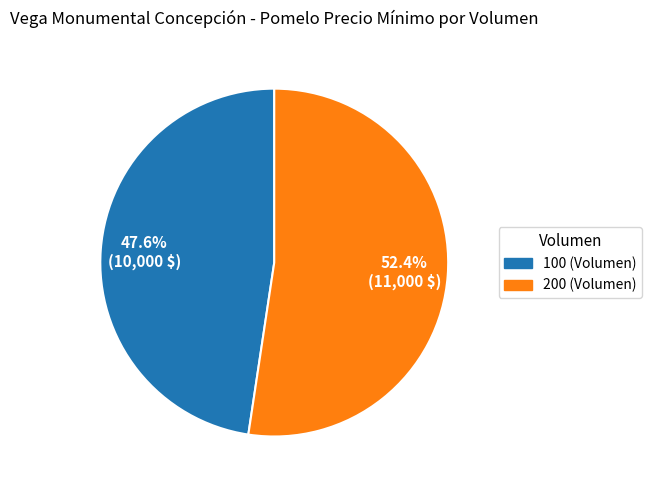

Does 200 (Volumen) account for over 50% of the chart?

Yes